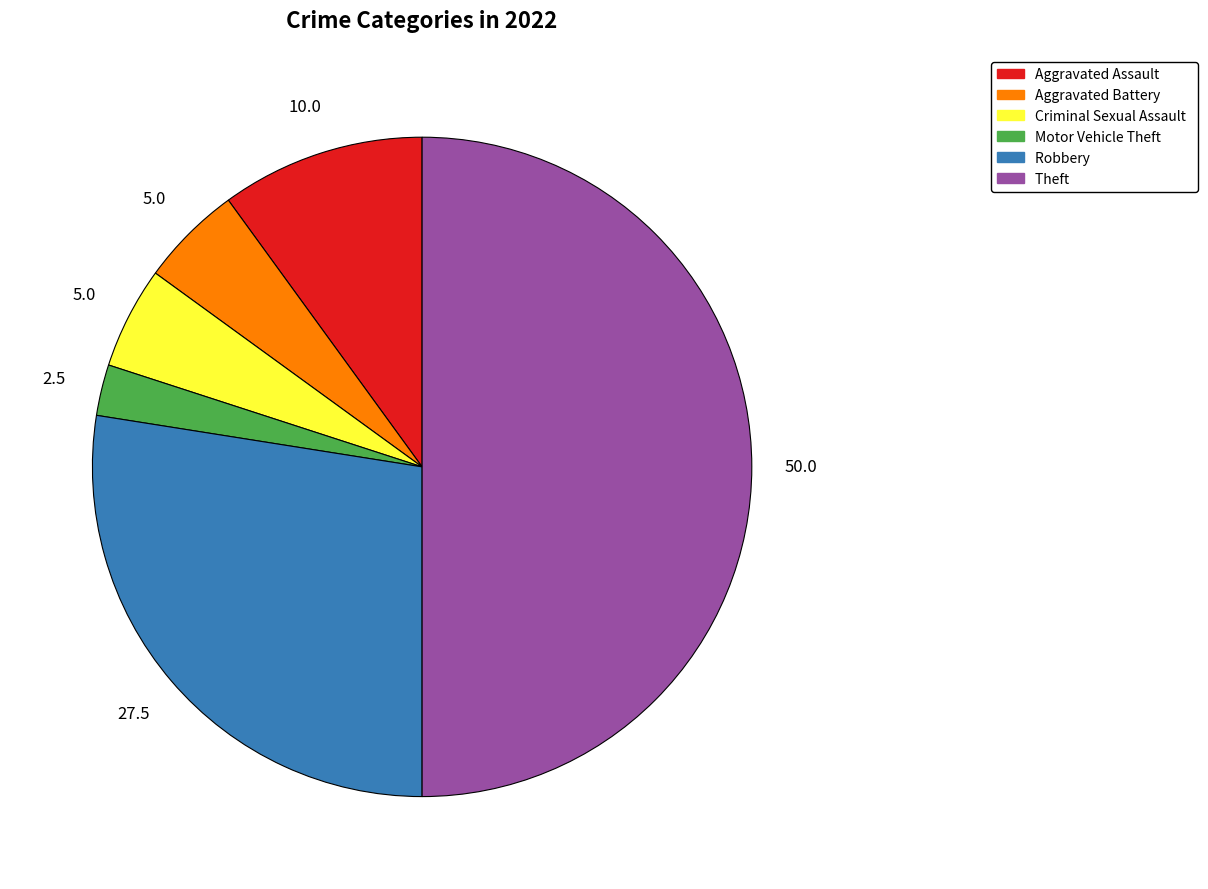

True or false: Aggravated Assault accounts for 10% of the total.

True